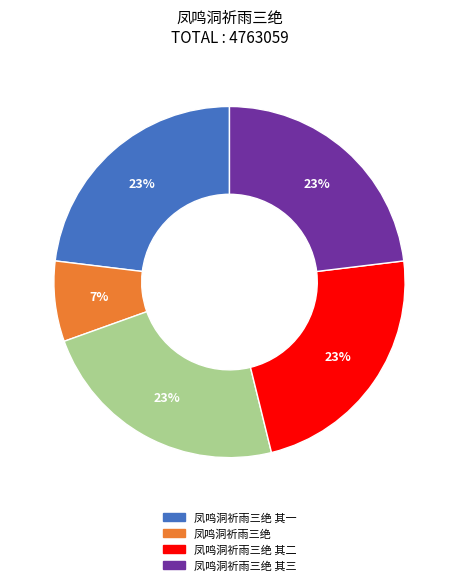

To the nearest percent, what is the difference between the largest and smallest slice percentages?

16%